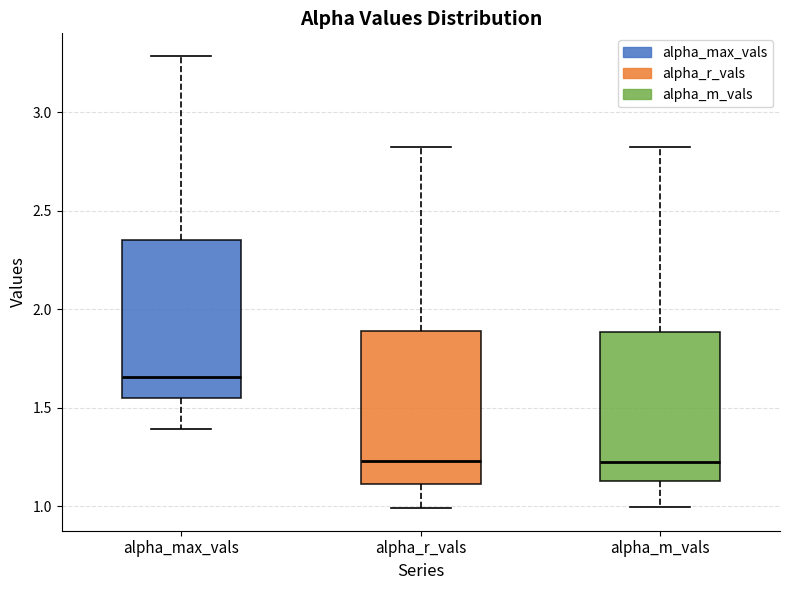

Reading left to right, read every box against the y-axis: the position of its median line, the range the box covers, and the ends of its whiskers. The values are not printed on the chart, so give them approximately, as read against the axis.

alpha_max_vals: median 1.65, box 1.55 to 2.35, whiskers 1.40 to 3.30
alpha_r_vals: median 1.25, box 1.10 to 1.90, whiskers 1.00 to 2.80
alpha_m_vals: median 1.25, box 1.15 to 1.90, whiskers 1.00 to 2.85